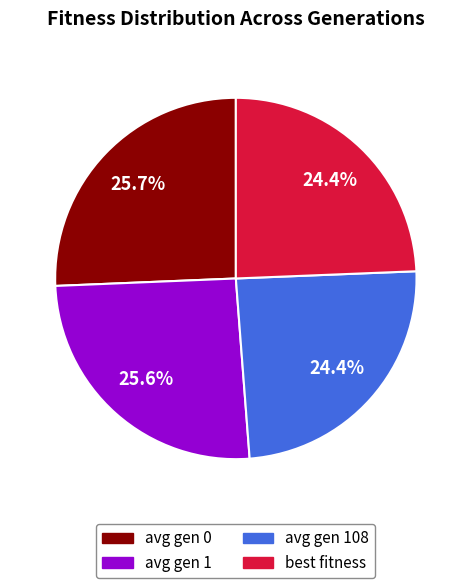

Does any single category account for the majority?

No